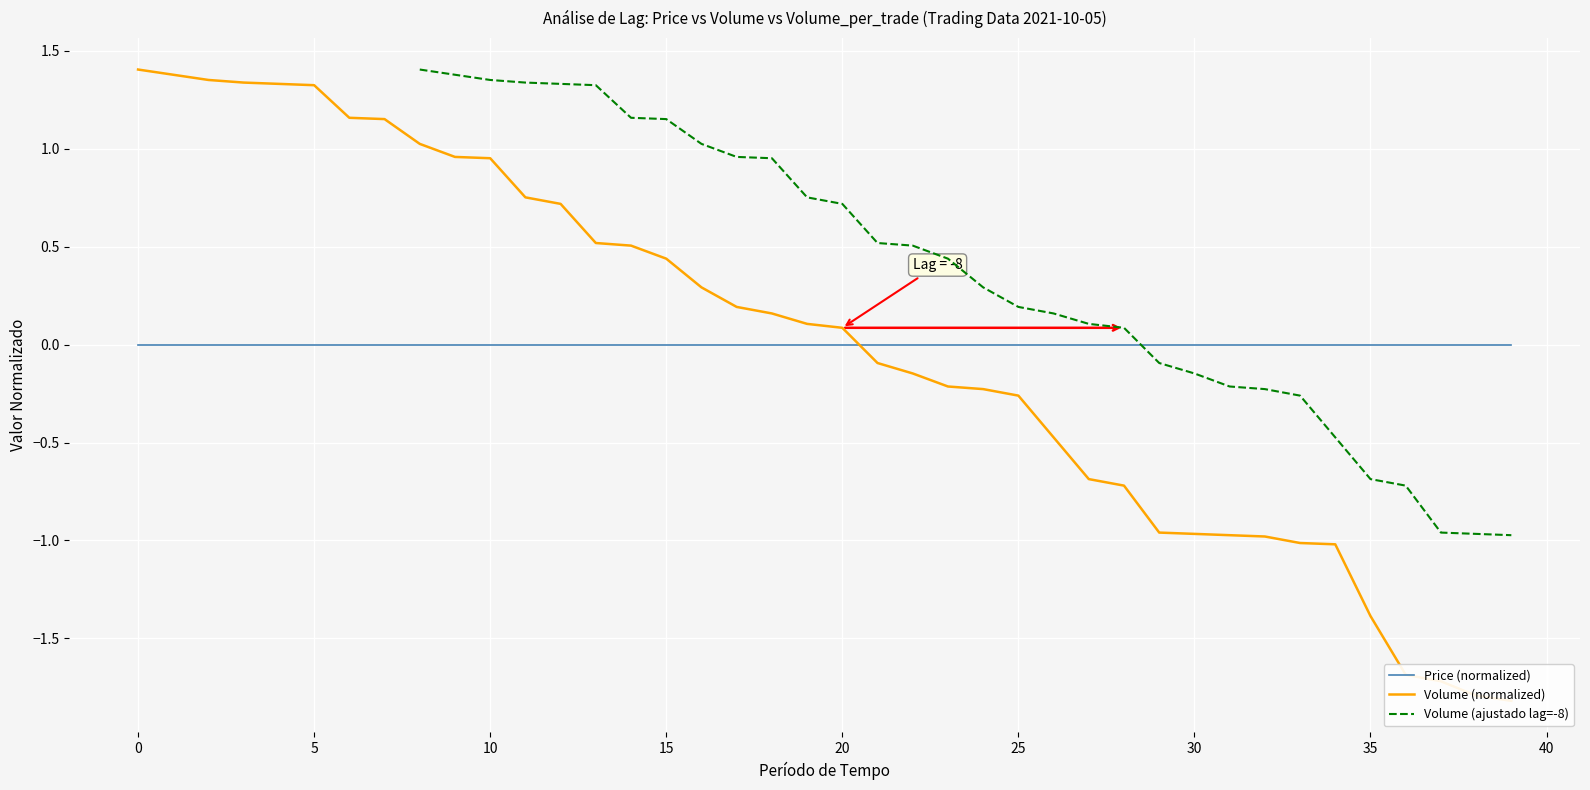

At how many categories does at least one series exceed 0?

29